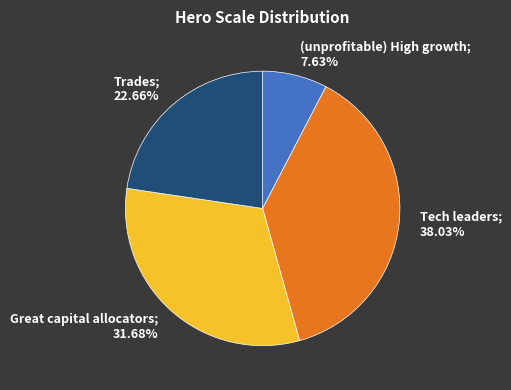

Is there a majority slice in this chart?

No